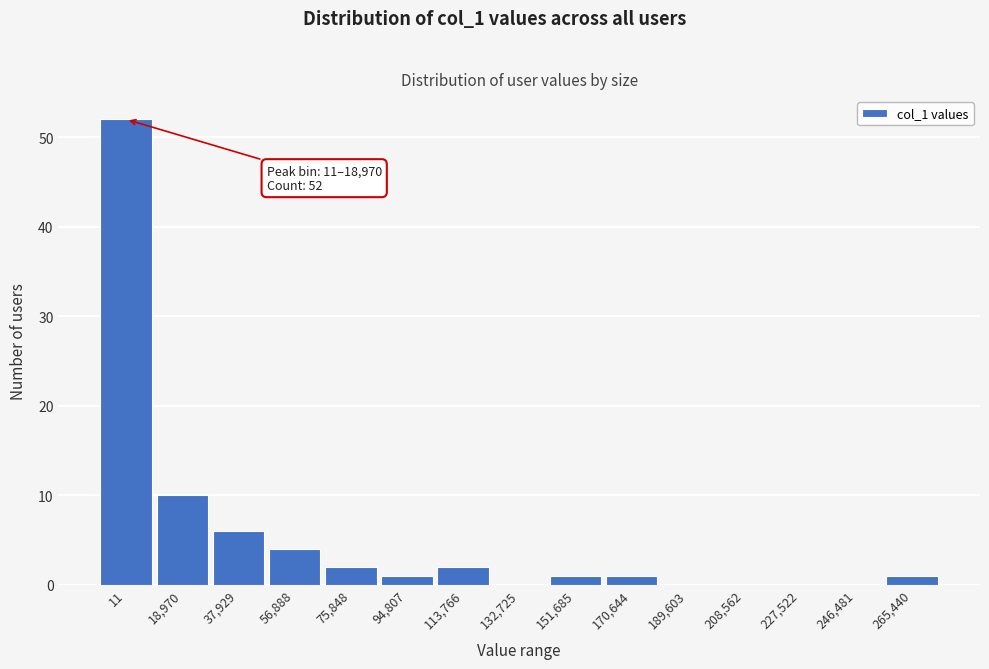

Reading left to right, extract all data points from this chart.

11=52	18,970=10	37,929=6	56,888=4	75,848=2	94,807=1	113,766=2	132,725=0	151,685=1	170,644=1	189,603=0	208,562=0	227,522=0	246,481=0	265,440=1